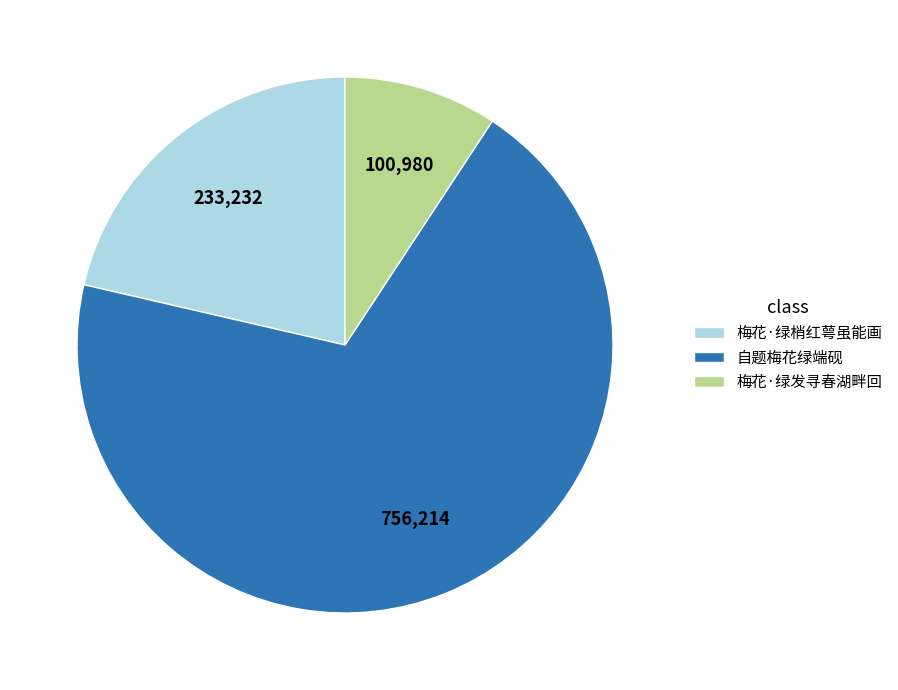

Is the sum of 梅花·绿发寻春湖畔回 and 梅花·绿梢红萼虽能画 greater than half?

No